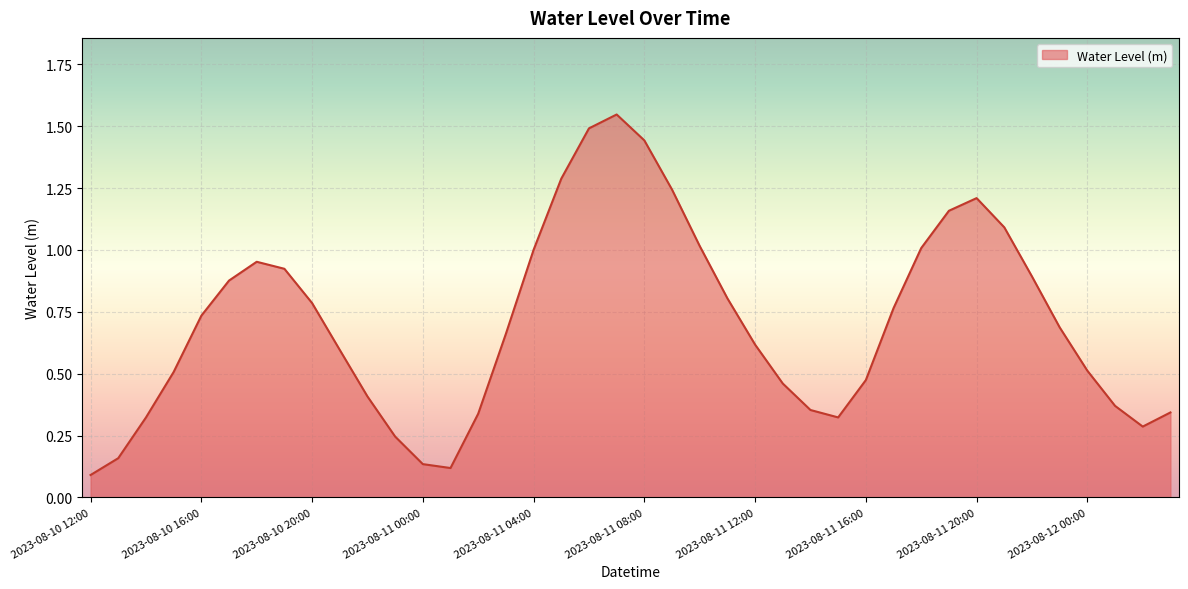

Reading left to right, what are all the values shown in this chart?

2023-08-10 12:00=0.1	2023-08-10 13:00=0.2	2023-08-10 14:00=0.3	2023-08-10 15:00=0.5	2023-08-10 16:00=0.7	2023-08-10 17:00=0.9	2023-08-10 18:00=1.0	2023-08-10 19:00=0.9	2023-08-10 20:00=0.8	2023-08-10 21:00=0.6	2023-08-10 22:00=0.4	2023-08-10 23:00=0.2	2023-08-11 00:00=0.1	2023-08-11 01:00=0.1	2023-08-11 02:00=0.3	2023-08-11 03:00=0.7	2023-08-11 04:00=1.0	2023-08-11 05:00=1.3	2023-08-11 06:00=1.5	2023-08-11 07:00=1.5	2023-08-11 08:00=1.4	2023-08-11 09:00=1.2	2023-08-11 10:00=1.0	2023-08-11 11:00=0.8	2023-08-11 12:00=0.6	2023-08-11 13:00=0.5	2023-08-11 14:00=0.4	2023-08-11 15:00=0.3	2023-08-11 16:00=0.5	2023-08-11 17:00=0.8	2023-08-11 18:00=1.0	2023-08-11 19:00=1.2	2023-08-11 20:00=1.2	2023-08-11 21:00=1.1	2023-08-11 22:00=0.9	2023-08-11 23:00=0.7	2023-08-12 00:00=0.5	2023-08-12 01:00=0.4	2023-08-12 02:00=0.3	2023-08-12 03:00=0.3